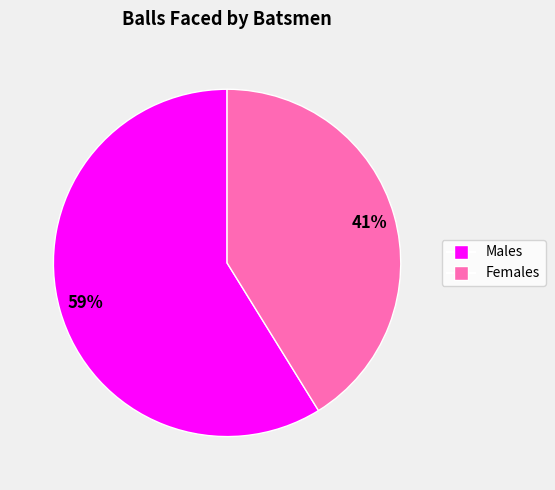

To the nearest percent, what is the average slice percentage?

50%